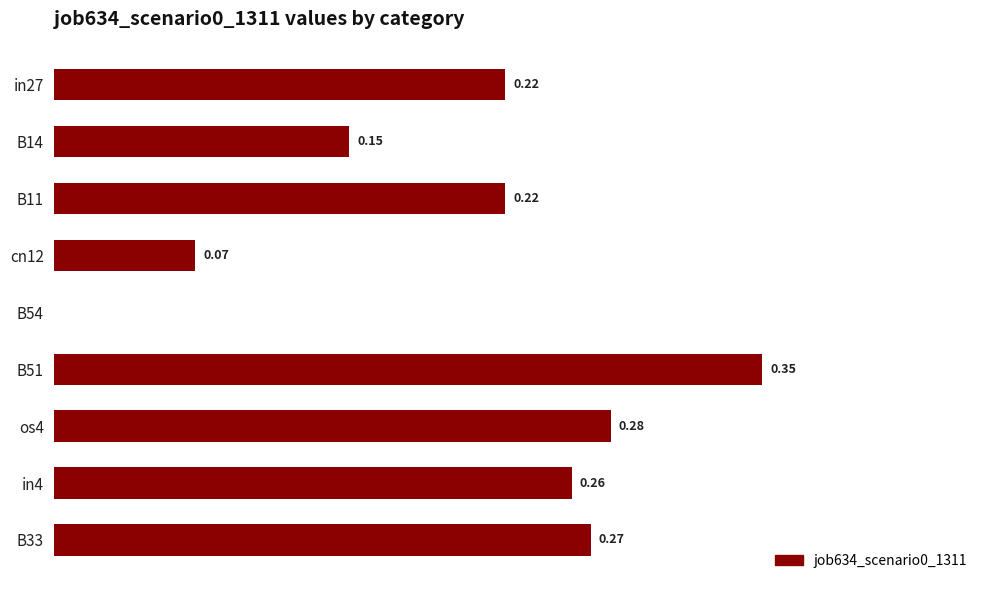

Between B11 and cn12, which is larger?

B11